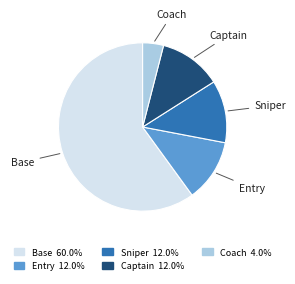

How many segments does this pie chart have?

5